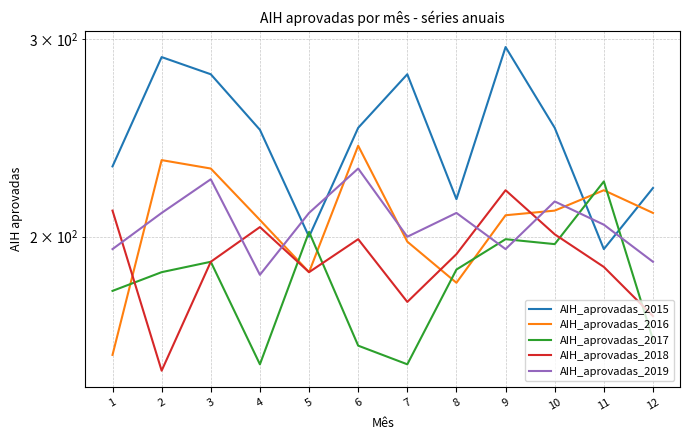

What is the sum of all AIH_aprovadas_2015 values?

2954